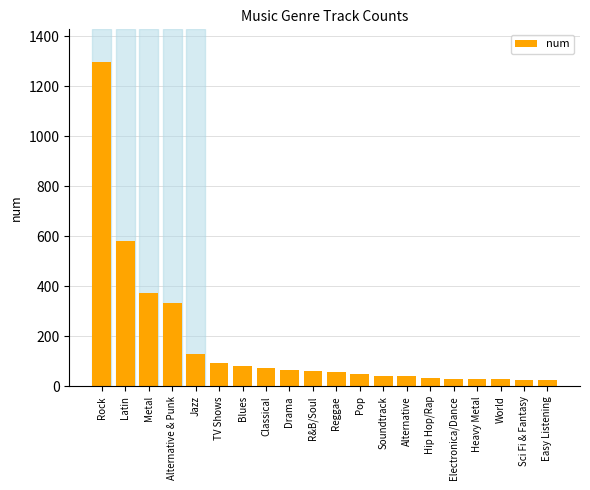

The chart shows a value of 26 at Sci Fi & Fantasy. True or false?

True